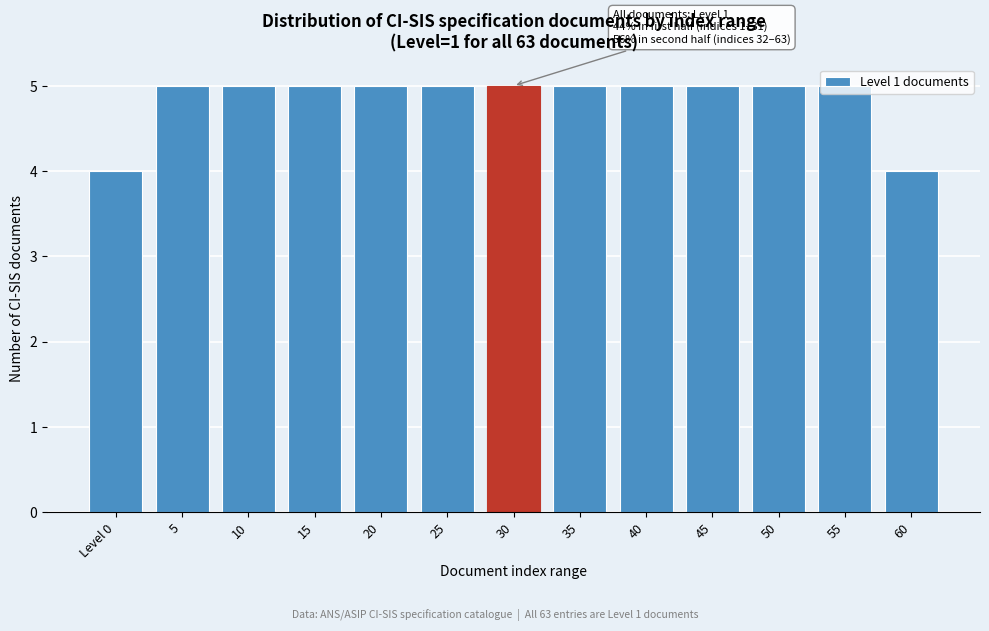

What is the ratio of the value at 10 to the value at 5?

1.0